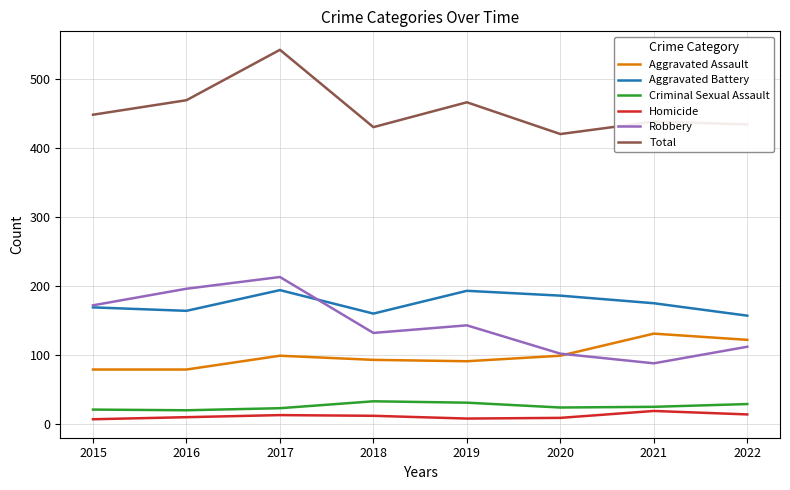

The value of Aggravated Battery at 2018 is 160. True or false?

True